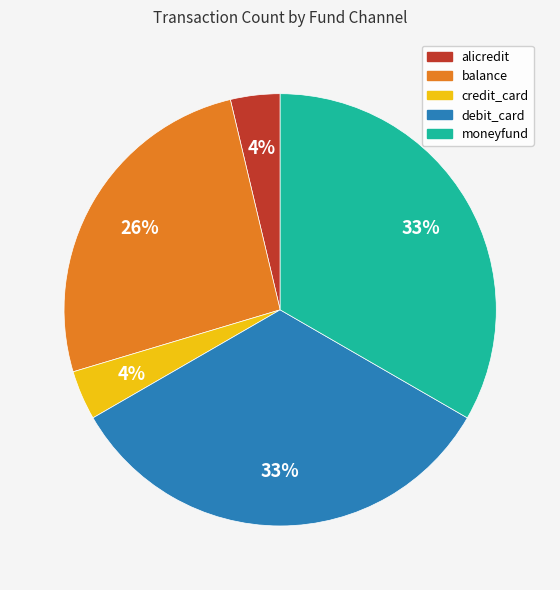

True or false: debit_card accounts for 27% of the total.

False